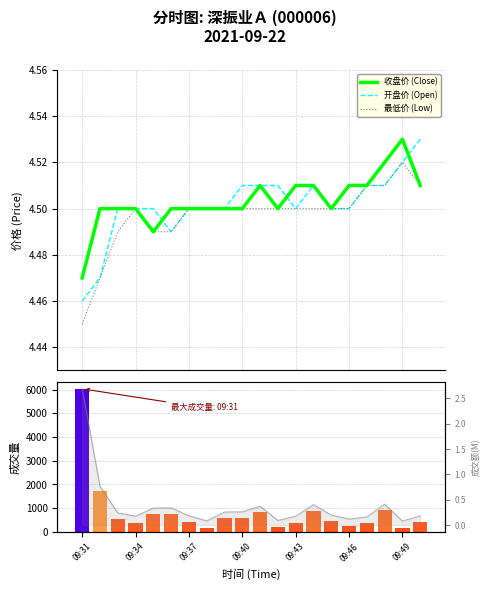

What is the value of the 收盘价 (Close) bar at the 8th from the left?

4.5